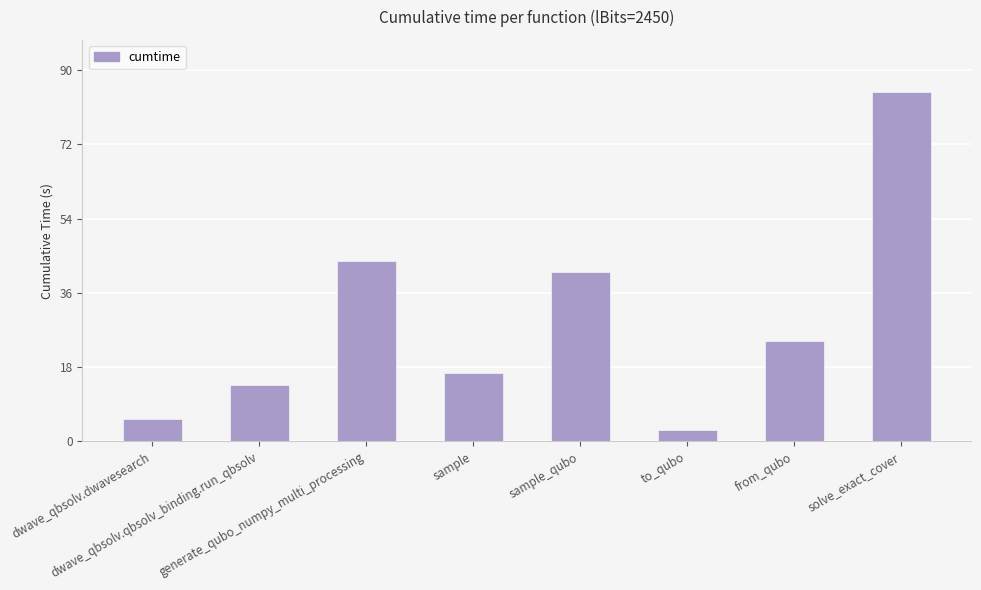

What is the change in value from dwave_qbsolv.dwavesearch to to_qubo?

-2.6